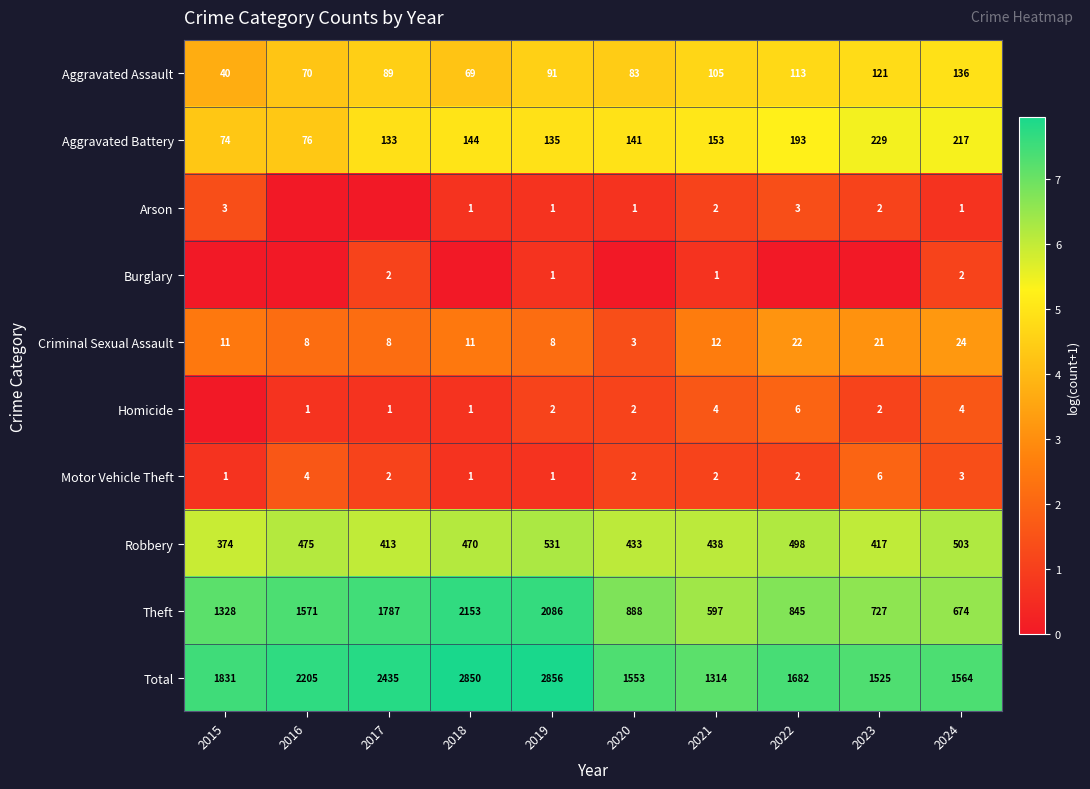

What is the difference between the maximum and minimum values in the Aggravated Assault series?

96